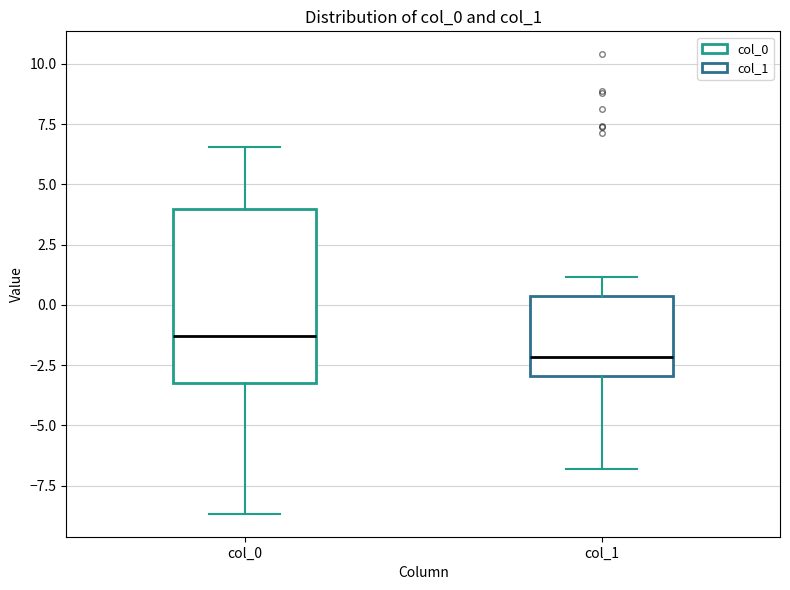

Reading left to right, transcribe this box plot: for each box, give where its median line is, the range the box spans, and where its two whiskers end, as read against the y-axis. The values are not printed on the chart, so give them approximately, as read against the axis.

col_0: median -1.5, box -3.0 to 4.0, whiskers -8.5 to 6.5
col_1: median -2.0, box -3.0 to 0.5, whiskers -7.0 to 1.0